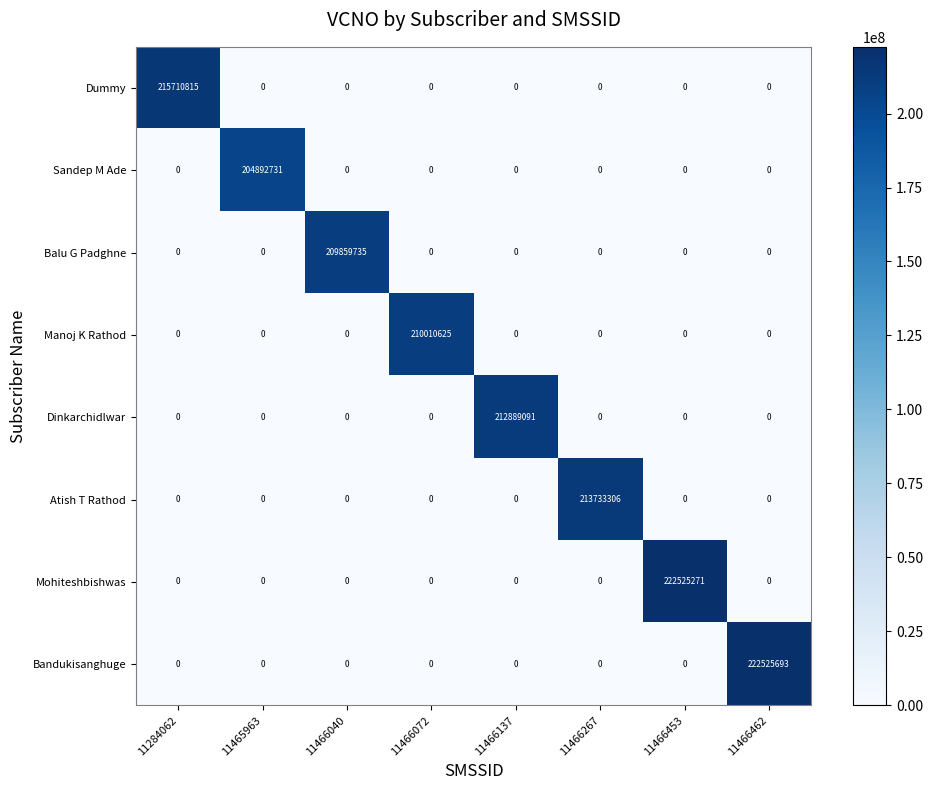

Count the number of categories in the chart.

8